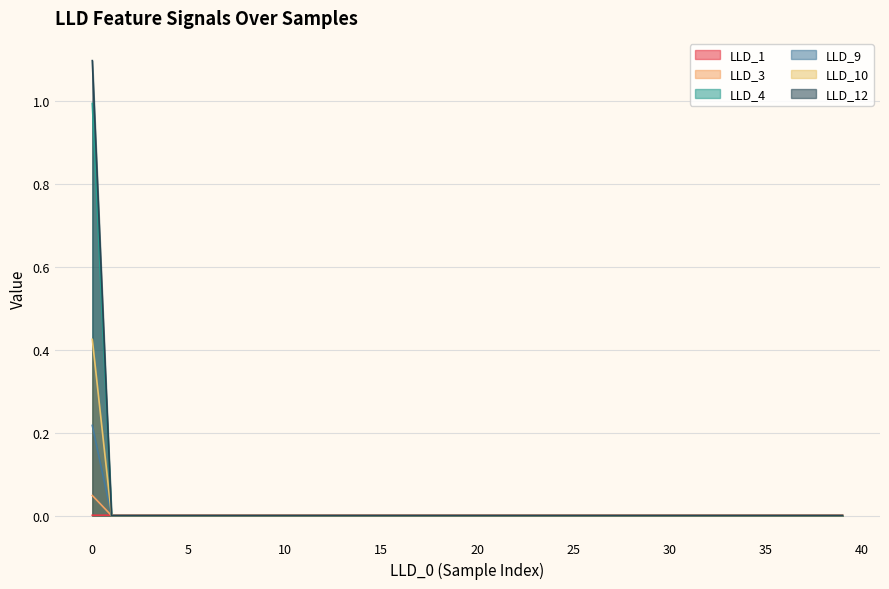

Does the chart display data point markers on the line(s)?

No